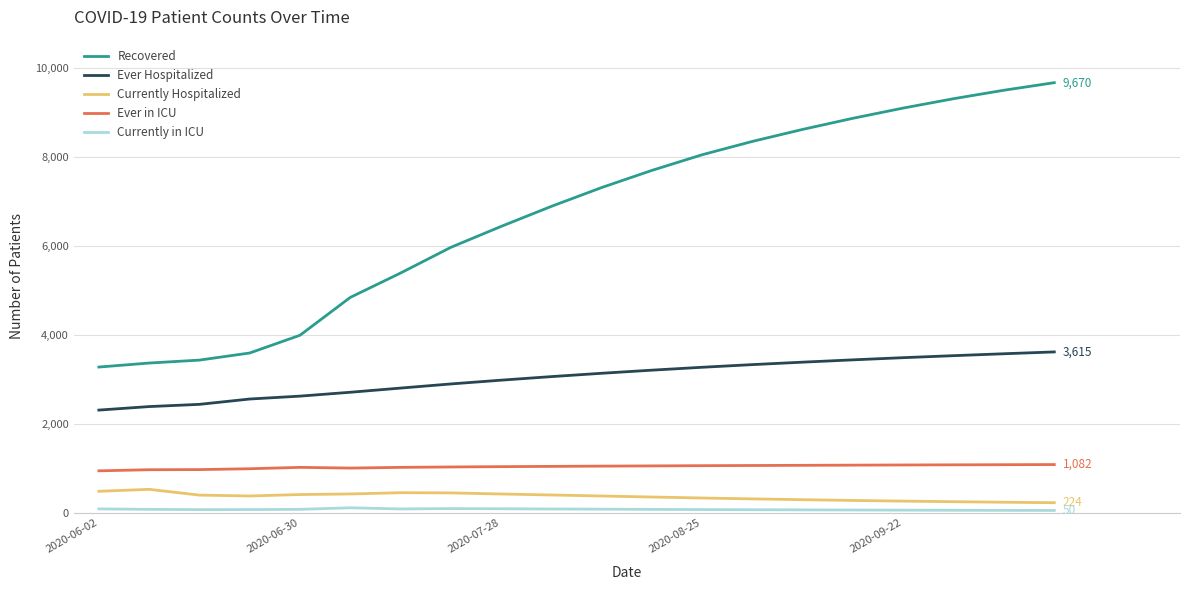

Which series has the largest range (max minus min)?

Recovered